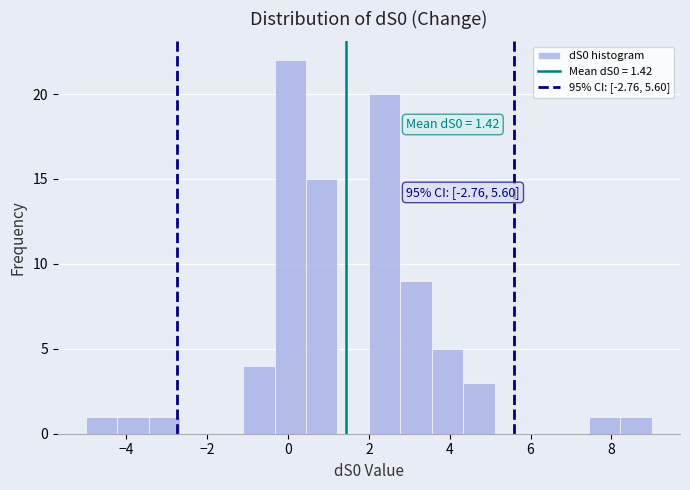

Read against the x-axis, roughly where is the centre of the tallest bar?

0.0